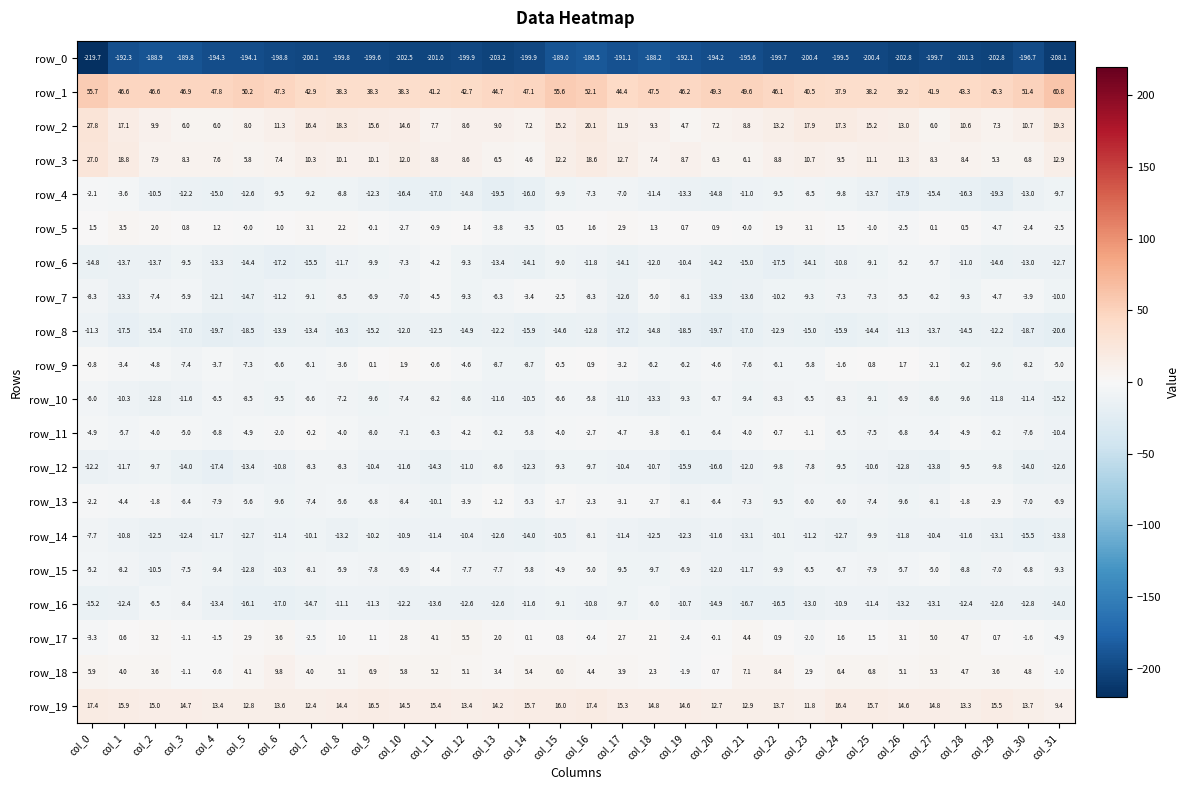

Read the row_11 value at col_5.

-4.9